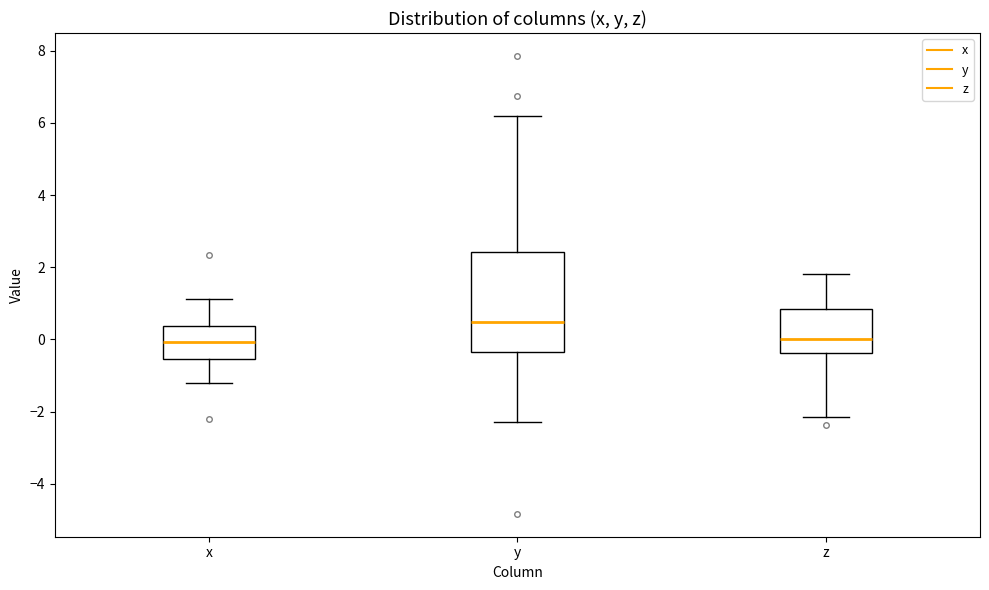

Which box is the tallest, from its lower edge to its upper edge?

y